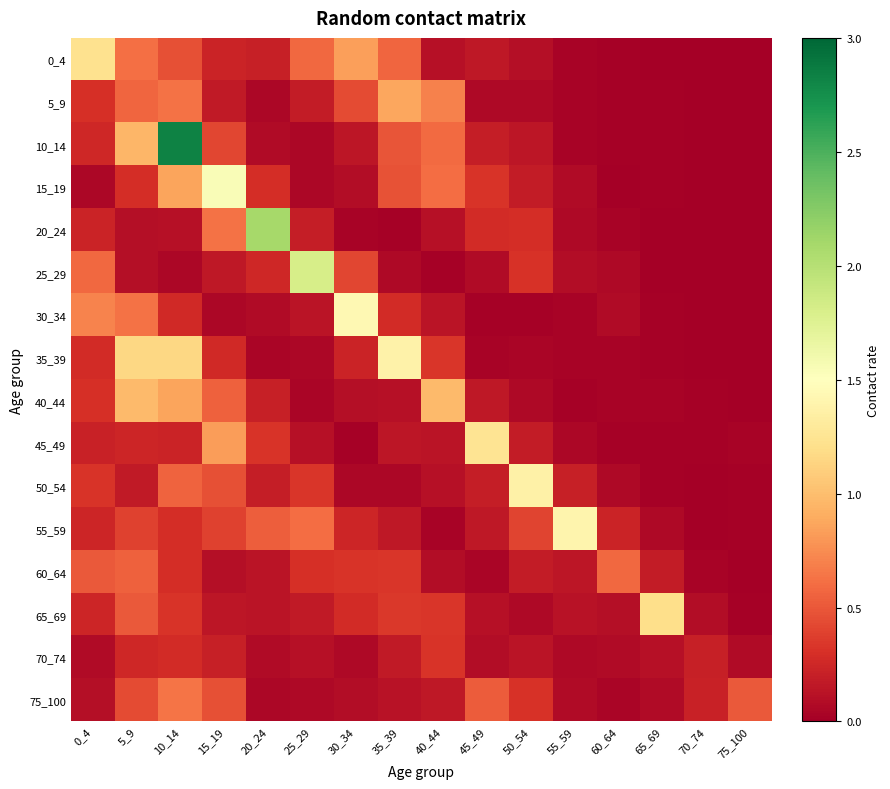

Reading right to left, extract all data points from this chart.

0_4: 75_100=0.0	70_74=0.0	65_69=0.0	60_64=0.0	55_59=0.0	50_54=0.1	45_49=0.2	40_44=0.1	35_39=0.6	30_34=0.8	25_29=0.6	20_24=0.2	15_19=0.2	10_14=0.5	5_9=0.6	0_4=1.2
5_9: 75_100=0.0	70_74=0.0	65_69=0.0	60_64=0.0	55_59=0.0	50_54=0.1	45_49=0.1	40_44=0.7	35_39=0.9	30_34=0.4	25_29=0.2	20_24=0.0	15_19=0.2	10_14=0.6	5_9=0.6	0_4=0.3
10_14: 75_100=0.0	70_74=0.0	65_69=0.0	60_64=0.0	55_59=0.0	50_54=0.1	45_49=0.2	40_44=0.6	35_39=0.5	30_34=0.1	25_29=0.0	20_24=0.1	15_19=0.4	10_14=2.8	5_9=1.0	0_4=0.3
15_19: 75_100=0.0	70_74=0.0	65_69=0.0	60_64=0.0	55_59=0.1	50_54=0.2	45_49=0.3	40_44=0.6	35_39=0.5	30_34=0.1	25_29=0.1	20_24=0.3	15_19=1.5	10_14=0.9	5_9=0.3	0_4=0.1
20_24: 75_100=0.0	70_74=0.0	65_69=0.0	60_64=0.0	55_59=0.1	50_54=0.3	45_49=0.3	40_44=0.1	35_39=0.0	30_34=0.0	25_29=0.2	20_24=2.1	15_19=0.6	10_14=0.1	5_9=0.1	0_4=0.2
25_29: 75_100=0.0	70_74=0.0	65_69=0.0	60_64=0.1	55_59=0.1	50_54=0.3	45_49=0.1	40_44=0.0	35_39=0.1	30_34=0.4	25_29=1.8	20_24=0.3	15_19=0.2	10_14=0.1	5_9=0.1	0_4=0.6
30_34: 75_100=0.0	70_74=0.0	65_69=0.0	60_64=0.1	55_59=0.0	50_54=0.0	45_49=0.0	40_44=0.1	35_39=0.3	30_34=1.4	25_29=0.1	20_24=0.1	15_19=0.1	10_14=0.3	5_9=0.6	0_4=0.7
35_39: 75_100=0.0	70_74=0.0	65_69=0.0	60_64=0.0	55_59=0.0	50_54=0.0	45_49=0.0	40_44=0.3	35_39=1.4	30_34=0.2	25_29=0.0	20_24=0.0	15_19=0.3	10_14=1.2	5_9=1.2	0_4=0.3
40_44: 75_100=0.0	70_74=0.0	65_69=0.0	60_64=0.0	55_59=0.0	50_54=0.1	45_49=0.2	40_44=1.0	35_39=0.1	30_34=0.1	25_29=0.0	20_24=0.2	15_19=0.5	10_14=0.9	5_9=1.0	0_4=0.3
45_49: 75_100=0.0	70_74=0.0	65_69=0.0	60_64=0.0	55_59=0.1	50_54=0.2	45_49=1.3	40_44=0.1	35_39=0.1	30_34=0.0	25_29=0.1	20_24=0.3	15_19=0.8	10_14=0.2	5_9=0.2	0_4=0.2
50_54: 75_100=0.0	70_74=0.0	65_69=0.0	60_64=0.1	55_59=0.2	50_54=1.4	45_49=0.2	40_44=0.1	35_39=0.1	30_34=0.0	25_29=0.3	20_24=0.2	15_19=0.5	10_14=0.6	5_9=0.2	0_4=0.3
55_59: 75_100=0.0	70_74=0.0	65_69=0.1	60_64=0.2	55_59=1.4	50_54=0.4	45_49=0.2	40_44=0.0	35_39=0.2	30_34=0.2	25_29=0.6	20_24=0.5	15_19=0.4	10_14=0.3	5_9=0.4	0_4=0.2
60_64: 75_100=0.0	70_74=0.0	65_69=0.2	60_64=0.6	55_59=0.1	50_54=0.2	45_49=0.0	40_44=0.1	35_39=0.3	30_34=0.3	25_29=0.3	20_24=0.1	15_19=0.1	10_14=0.3	5_9=0.5	0_4=0.5
65_69: 75_100=0.0	70_74=0.1	65_69=1.2	60_64=0.1	55_59=0.1	50_54=0.1	45_49=0.1	40_44=0.3	35_39=0.3	30_34=0.3	25_29=0.2	20_24=0.1	15_19=0.1	10_14=0.3	5_9=0.5	0_4=0.2
70_74: 75_100=0.1	70_74=0.2	65_69=0.1	60_64=0.1	55_59=0.1	50_54=0.1	45_49=0.1	40_44=0.3	35_39=0.2	30_34=0.1	25_29=0.1	20_24=0.1	15_19=0.2	10_14=0.3	5_9=0.2	0_4=0.1
75_100: 75_100=0.5	70_74=0.2	65_69=0.1	60_64=0.0	55_59=0.1	50_54=0.3	45_49=0.5	40_44=0.2	35_39=0.1	30_34=0.1	25_29=0.1	20_24=0.1	15_19=0.5	10_14=0.6	5_9=0.4	0_4=0.1